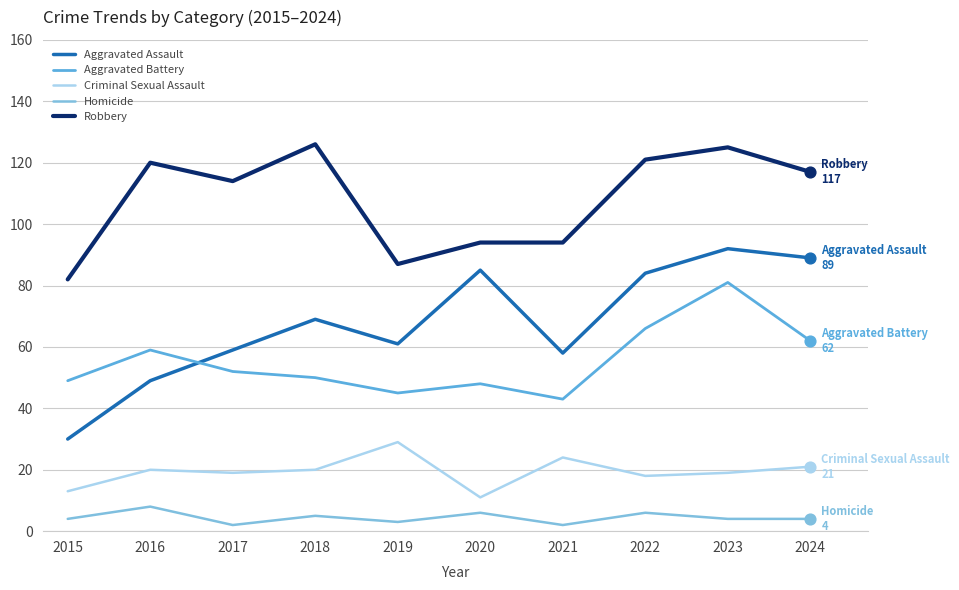

Is the value of Criminal Sexual Assault at 2017 greater than the value of Aggravated Battery at 2022?

No